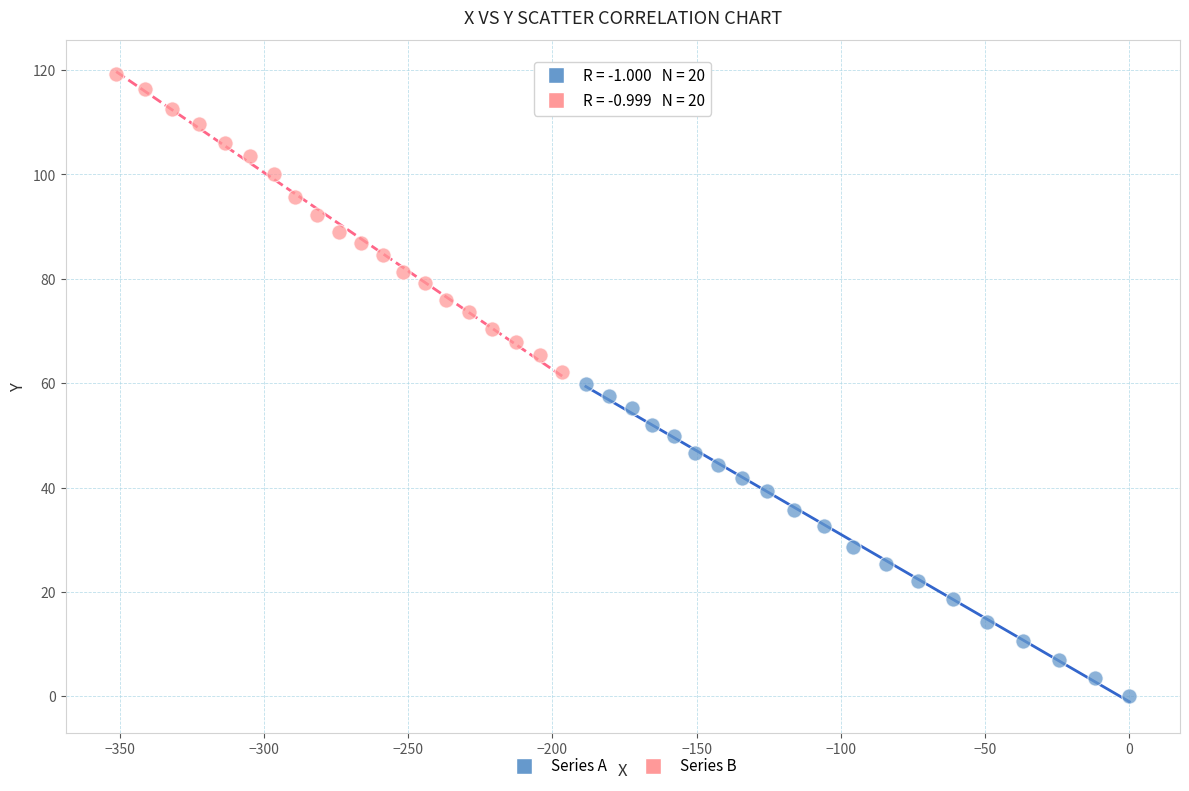

Which series contains the highest Y value?

Series B